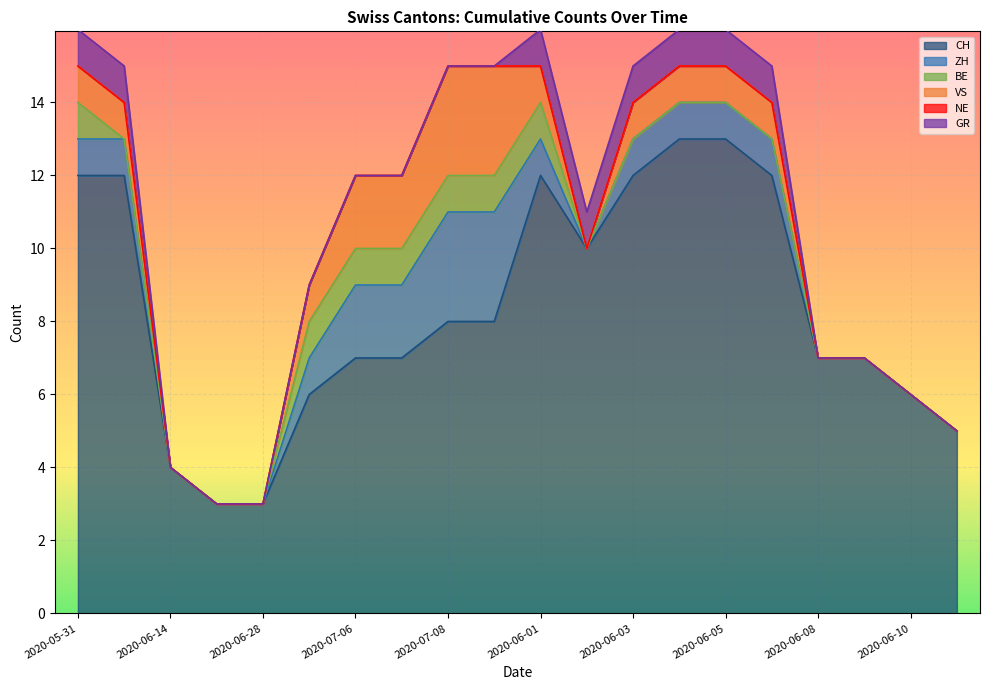

How many lines are shown in the chart?

6